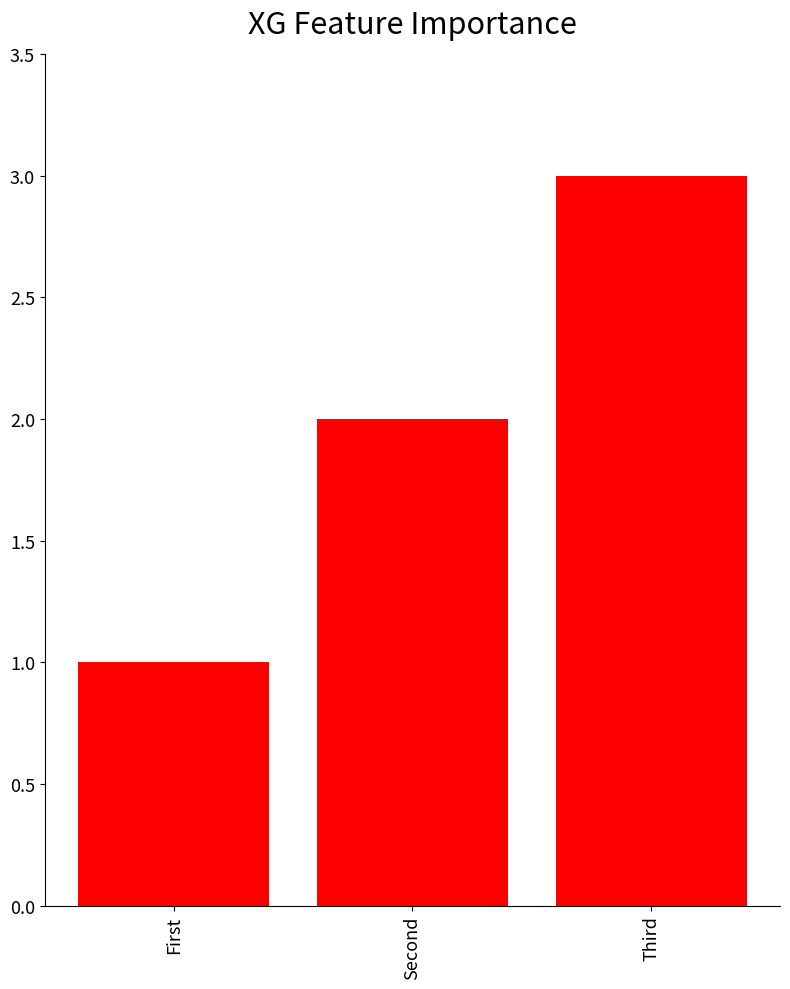

What is the sum of the values at First and Third?

4